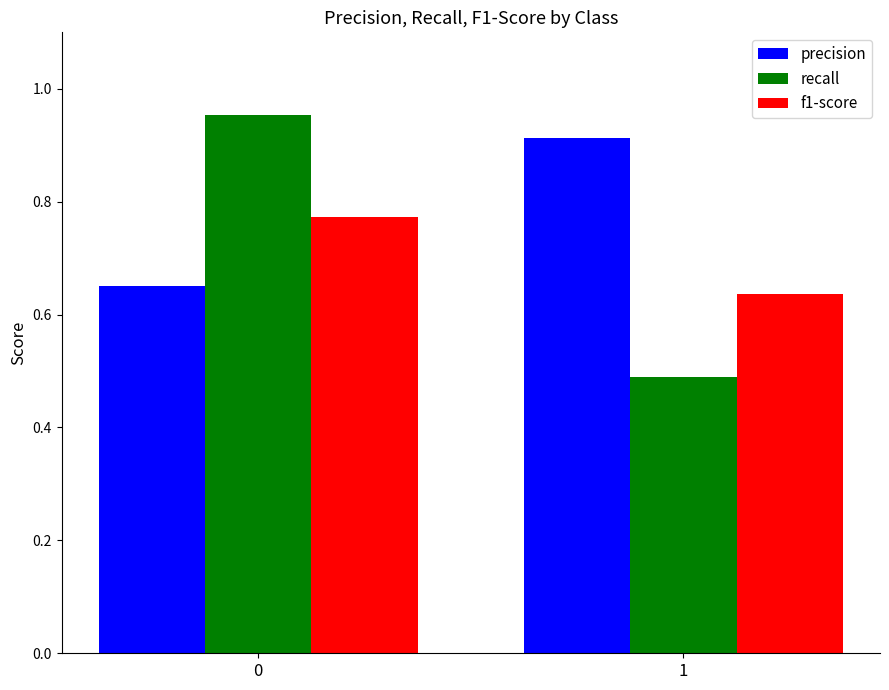

Which series has the largest total across all categories?

precision